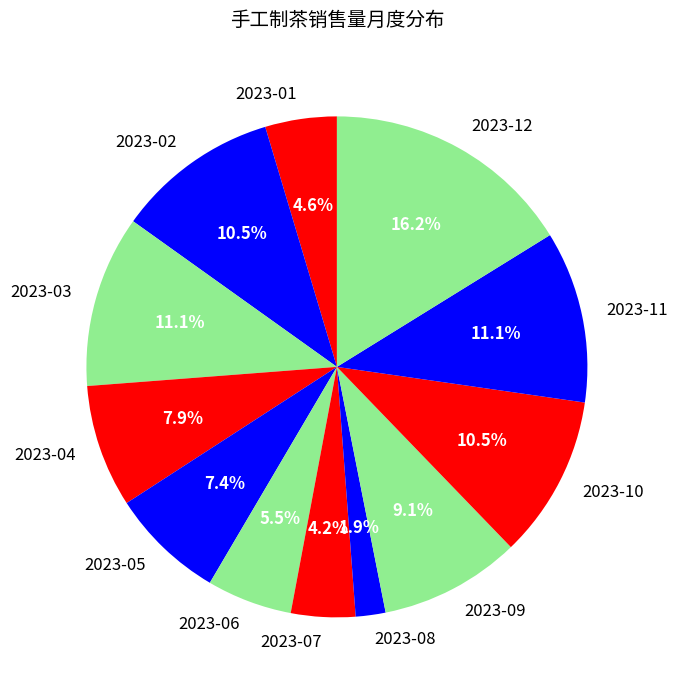

Which has a higher value, 2023-03 or 2023-07?

2023-03